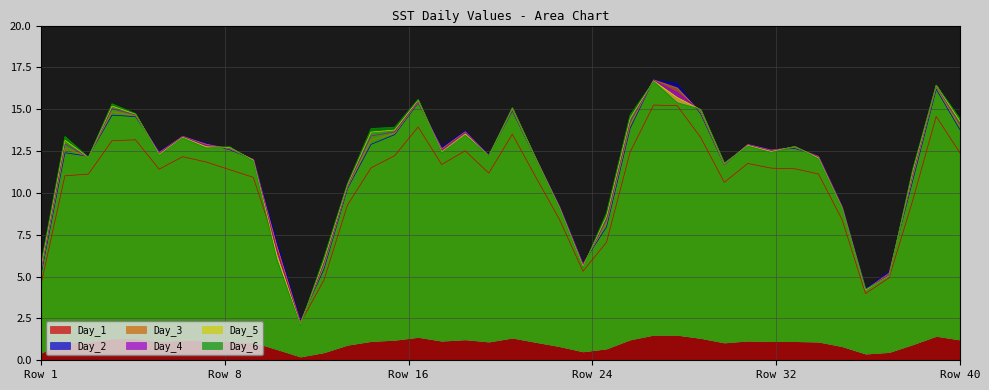

At Row 40, list the series in order from largest to smallest.

Day_6, Day_5, Day_4, Day_3, Day_2, Day_1